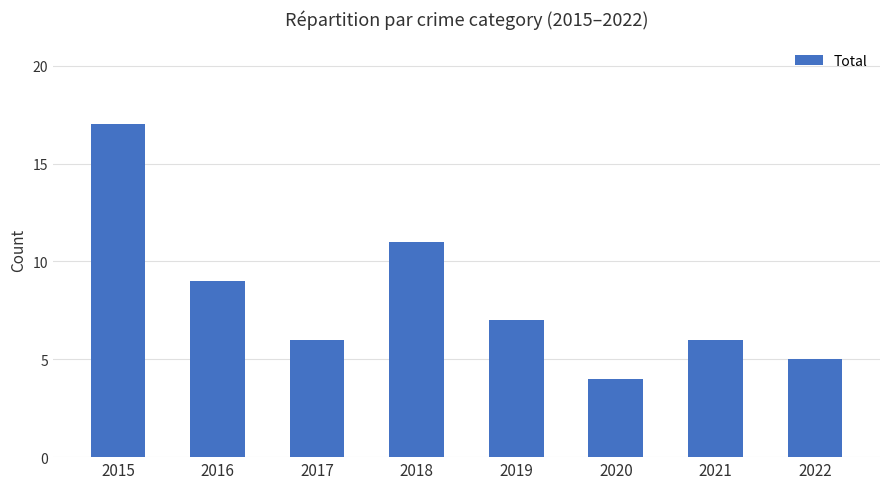

Are the bars grouped side by side (vs. stacked)?

No